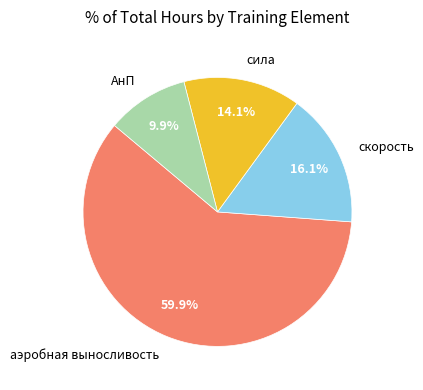

Is сила the majority of the pie?

No